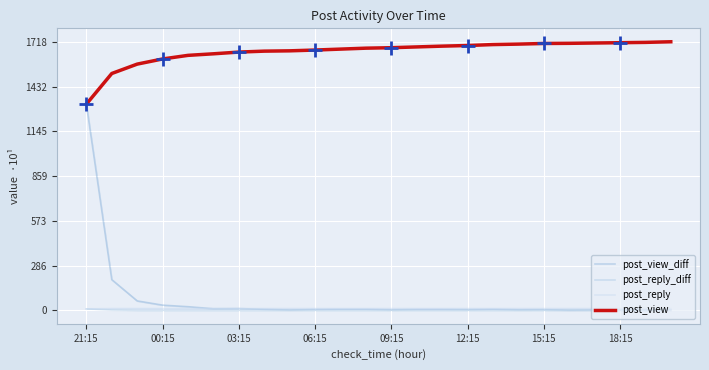

How many lines are shown in the chart?

4